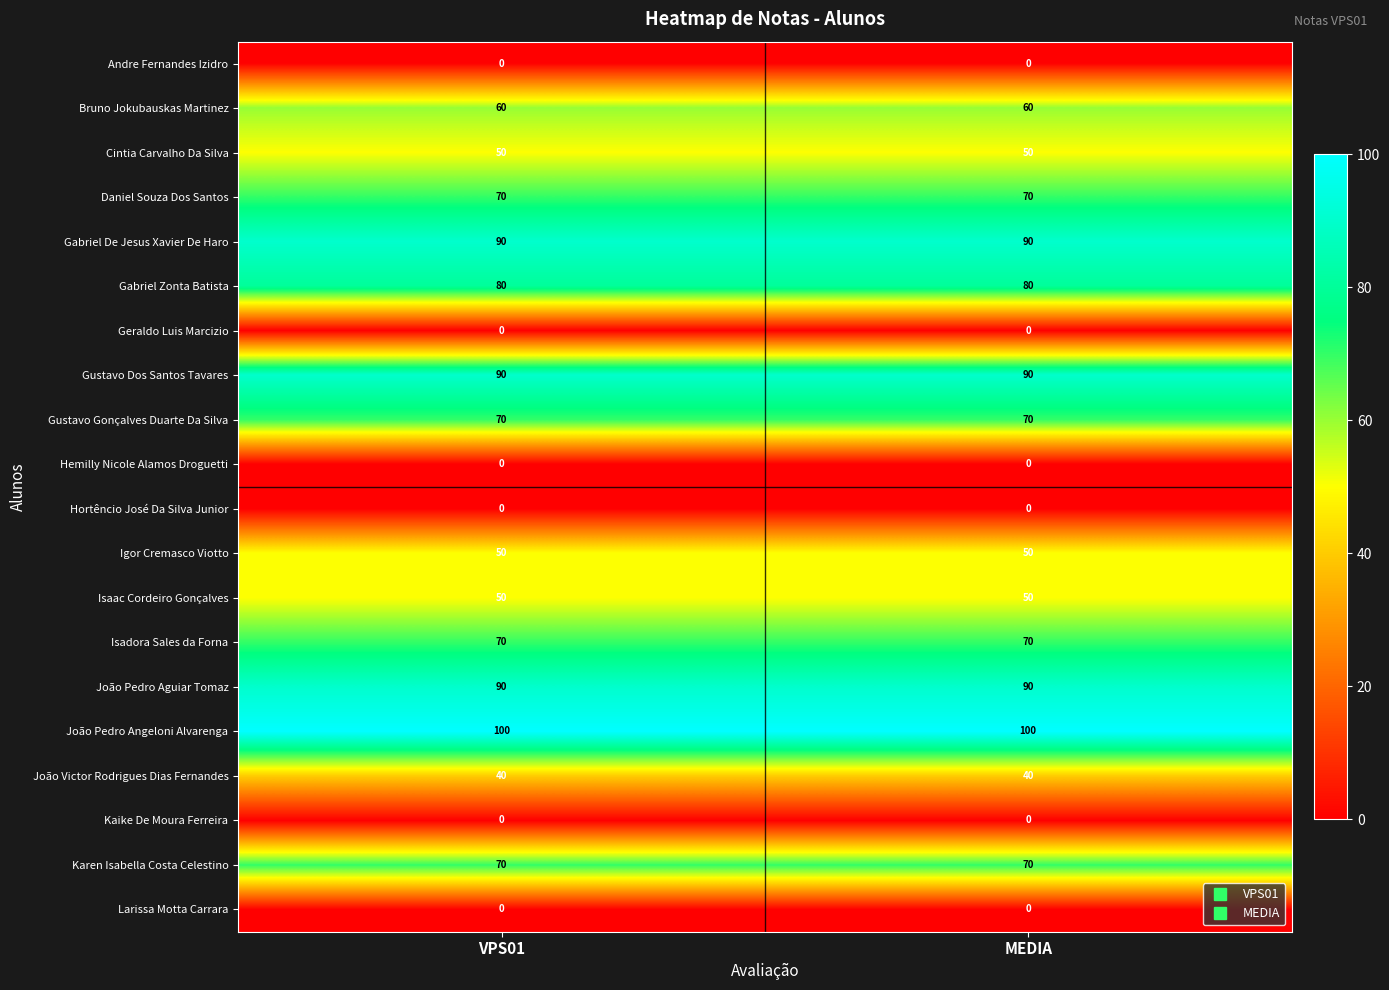

How many data points does each series have?

2